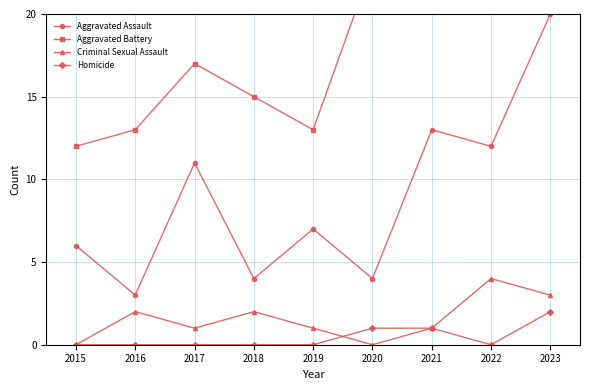

What is the difference between the maximum and second lowest values in the Aggravated Assault series?

16